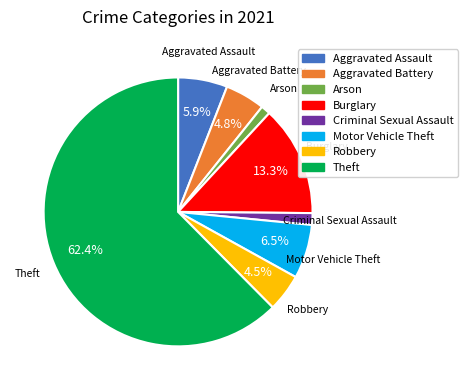

The Theft slice represents 52% of the pie. True or false?

False